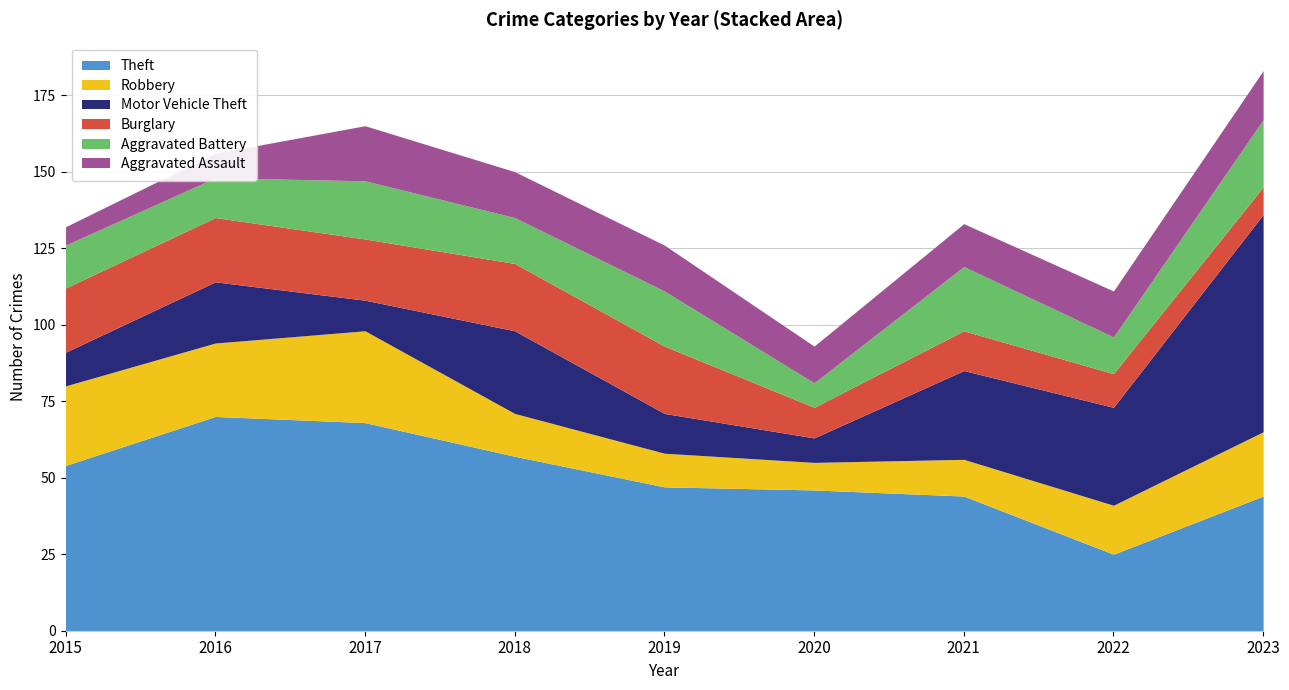

What is the maximum value shown in the chart?

71